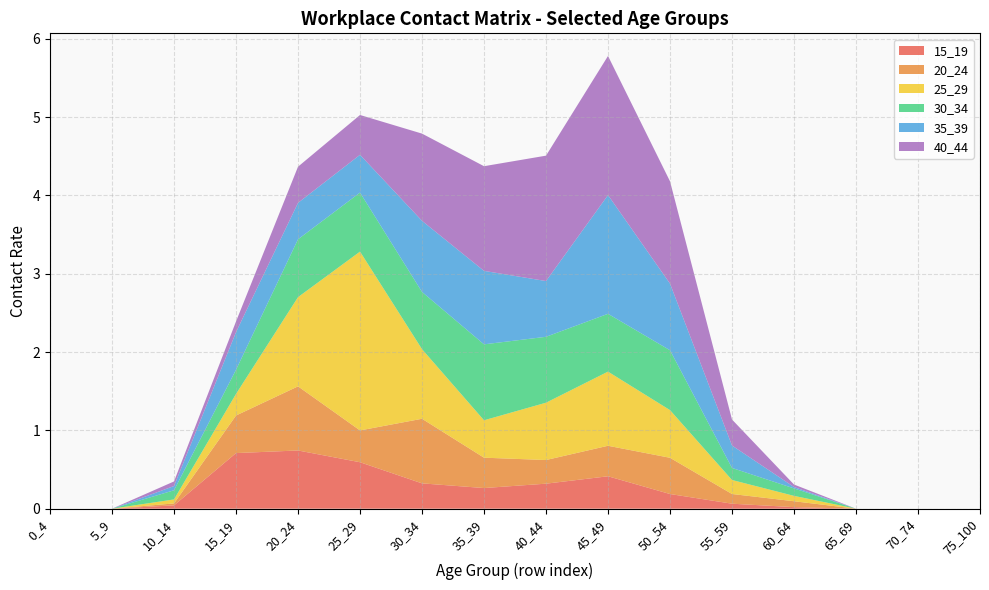

Reading right to left, list all the values displayed in this chart.

15_19: 75_100=0.0	70_74=0.0	65_69=0.0	60_64=0.0	55_59=0.1	50_54=0.2	45_49=0.4	40_44=0.3	35_39=0.3	30_34=0.3	25_29=0.6	20_24=0.7	15_19=0.7	10_14=0.0	5_9=0.0	0_4=0.0
20_24: 75_100=0.0	70_74=0.0	65_69=0.0	60_64=0.1	55_59=0.1	50_54=0.5	45_49=0.4	40_44=0.3	35_39=0.4	30_34=0.8	25_29=0.4	20_24=0.8	15_19=0.5	10_14=0.0	5_9=0.0	0_4=0.0
25_29: 75_100=0.0	70_74=0.0	65_69=0.0	60_64=0.1	55_59=0.2	50_54=0.6	45_49=0.9	40_44=0.7	35_39=0.5	30_34=0.9	25_29=2.3	20_24=1.1	15_19=0.3	10_14=0.1	5_9=0.0	0_4=0.0
30_34: 75_100=0.0	70_74=0.0	65_69=0.0	60_64=0.1	55_59=0.2	50_54=0.8	45_49=0.7	40_44=0.8	35_39=1.0	30_34=0.7	25_29=0.8	20_24=0.7	15_19=0.3	10_14=0.1	5_9=0.0	0_4=0.0
35_39: 75_100=0.0	70_74=0.0	65_69=0.0	60_64=0.0	55_59=0.3	50_54=0.9	45_49=1.5	40_44=0.7	35_39=0.9	30_34=0.9	25_29=0.5	20_24=0.5	15_19=0.5	10_14=0.1	5_9=0.0	0_4=0.0
40_44: 75_100=0.0	70_74=0.0	65_69=0.0	60_64=0.0	55_59=0.3	50_54=1.3	45_49=1.8	40_44=1.6	35_39=1.3	30_34=1.1	25_29=0.5	20_24=0.5	15_19=0.1	10_14=0.1	5_9=0.0	0_4=0.0